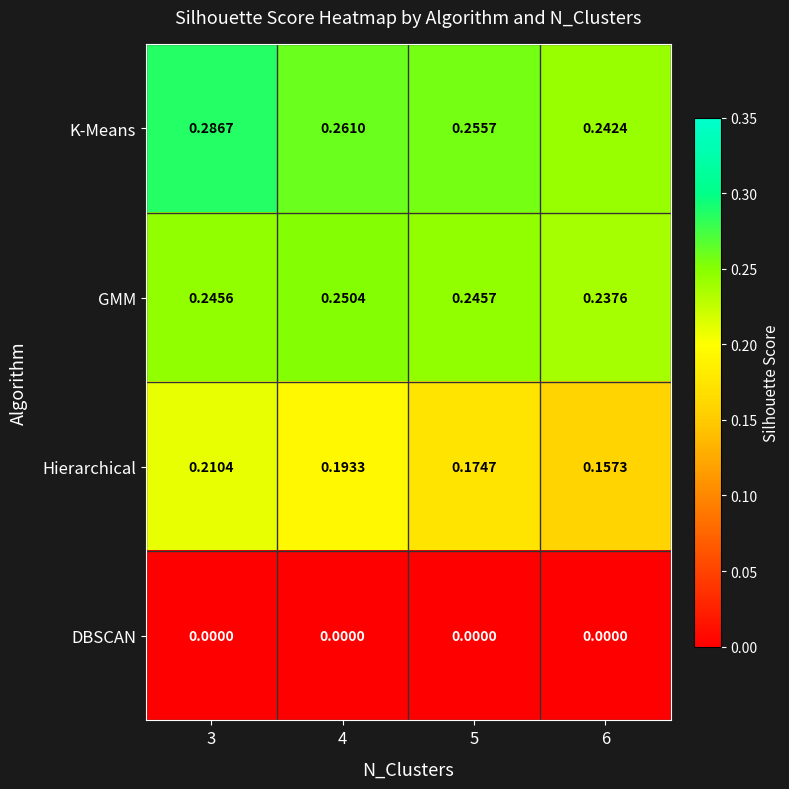

At which category is the sum across all series the highest?

3